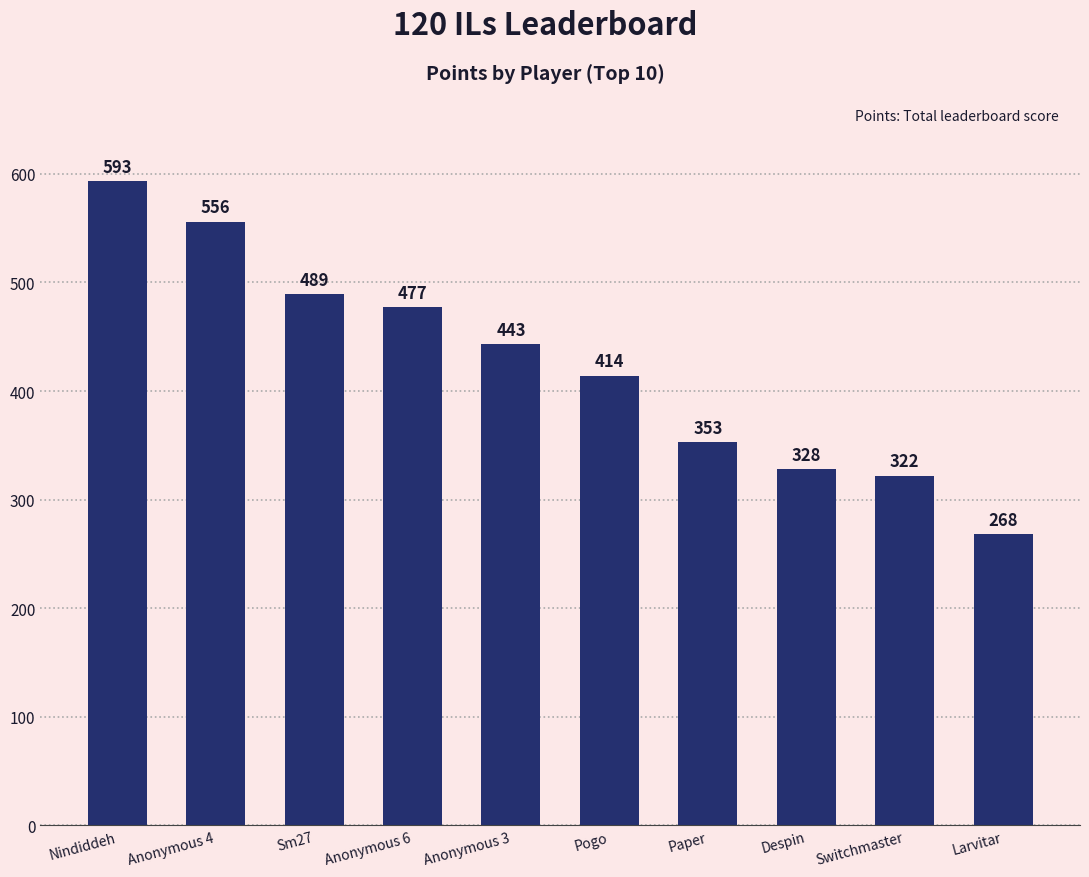

What is the change in value from Switchmaster to Larvitar?

-54